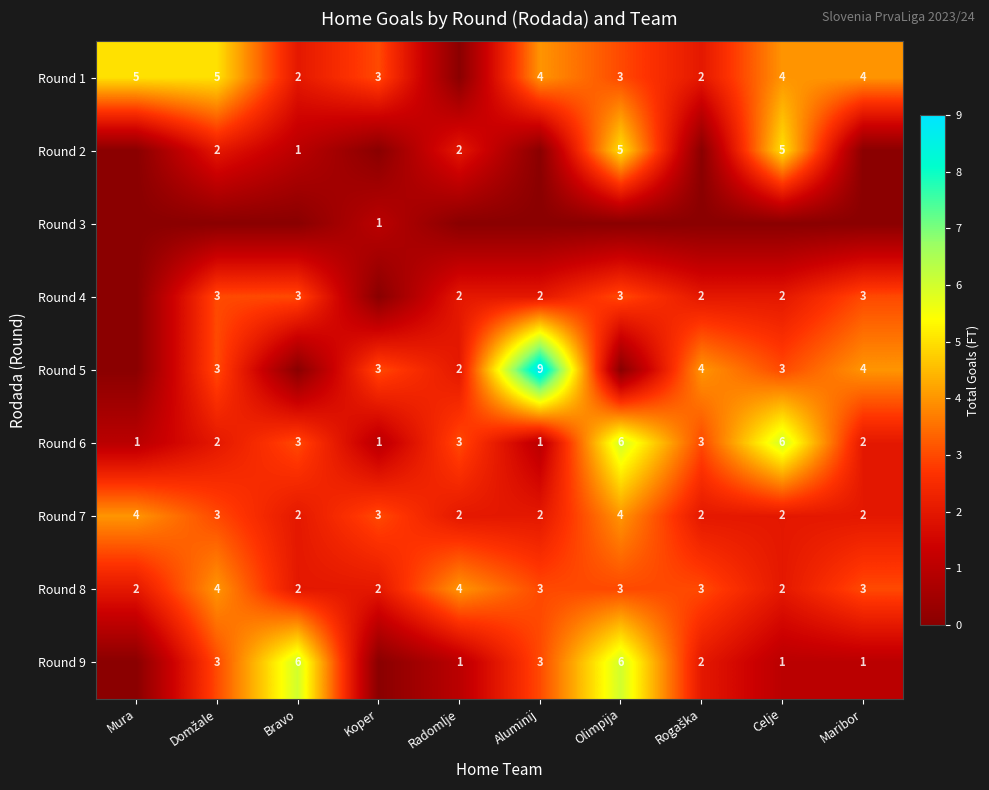

What is the maximum value for Round 8?

4